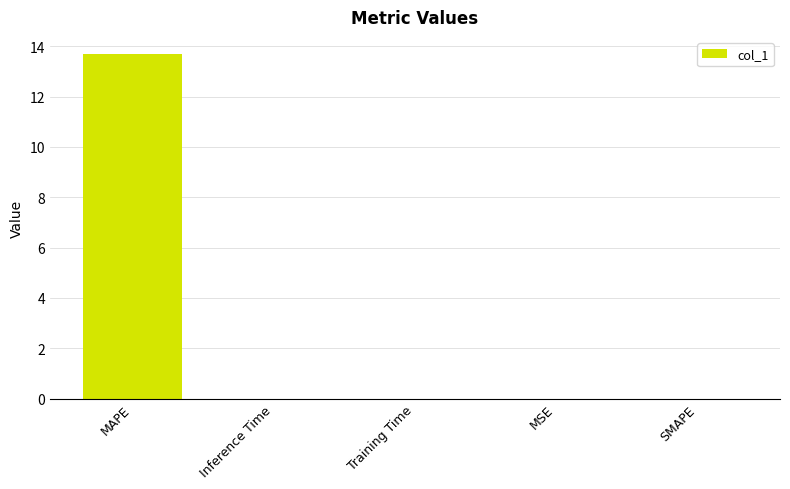

What is the greatest value displayed?

13.7